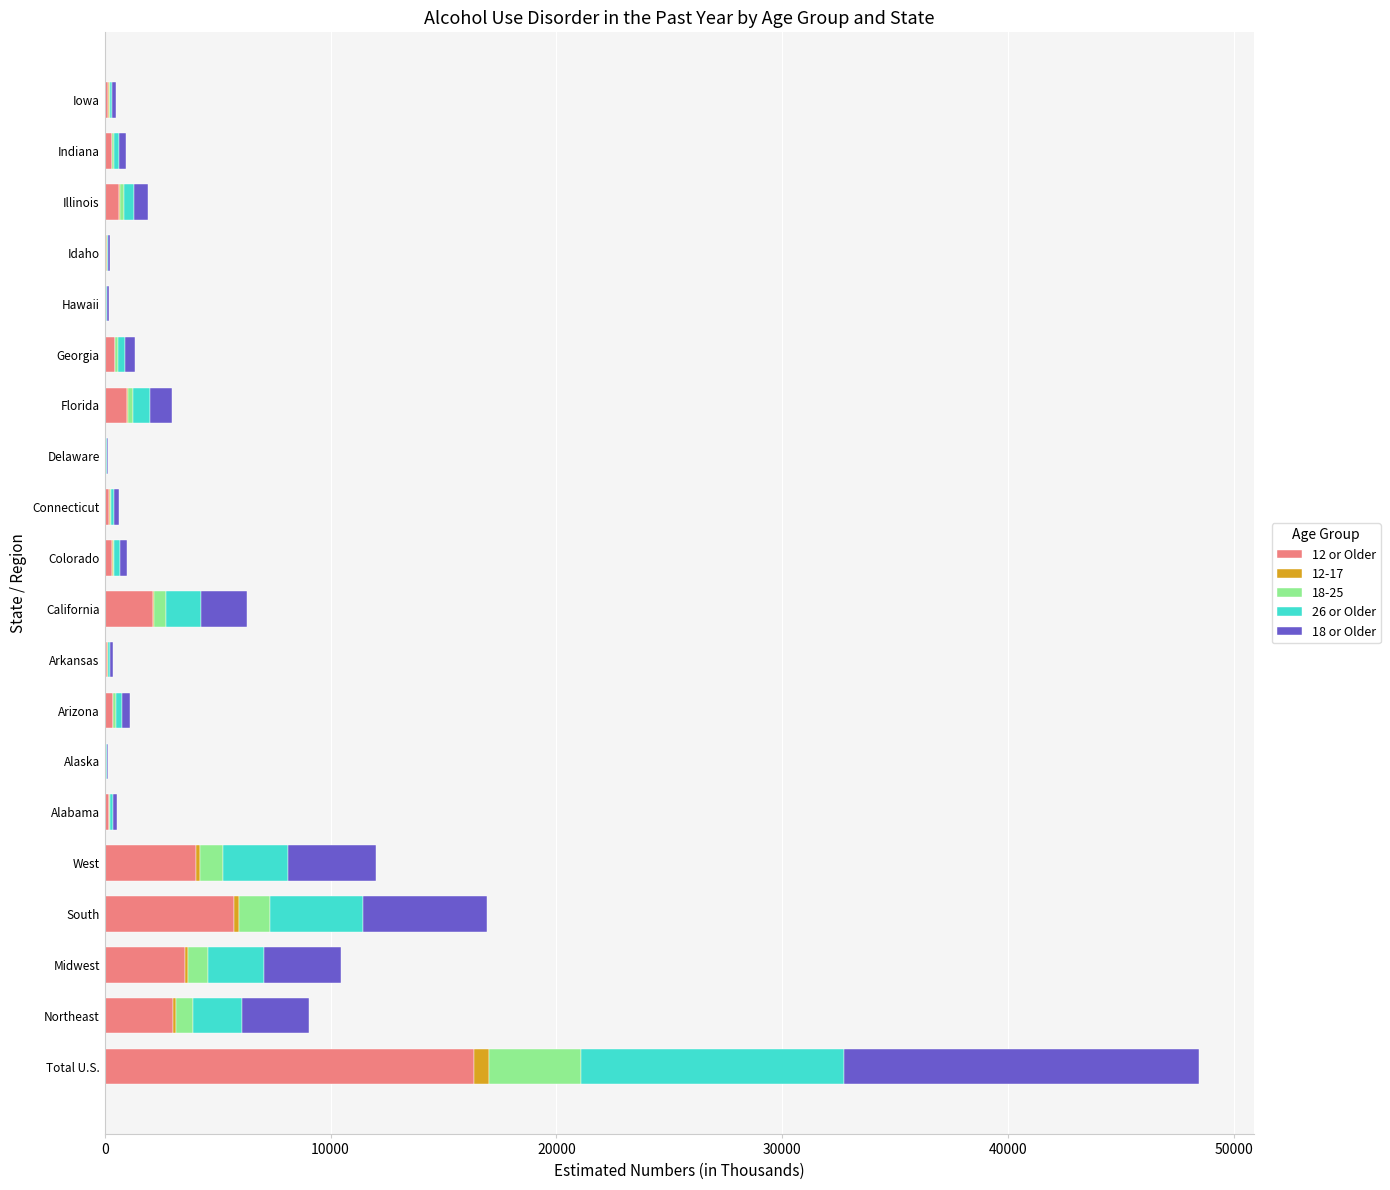

At which label does 12 or Older reach its peak?

Total U.S.